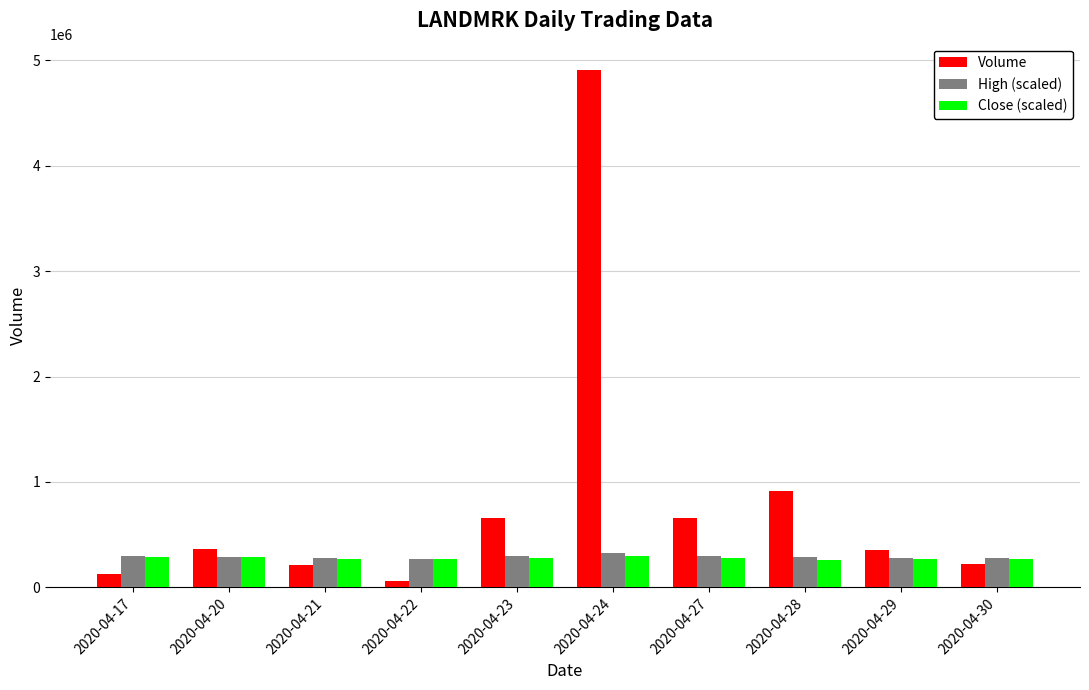

At which category is the sum across all series the highest?

2020-04-24